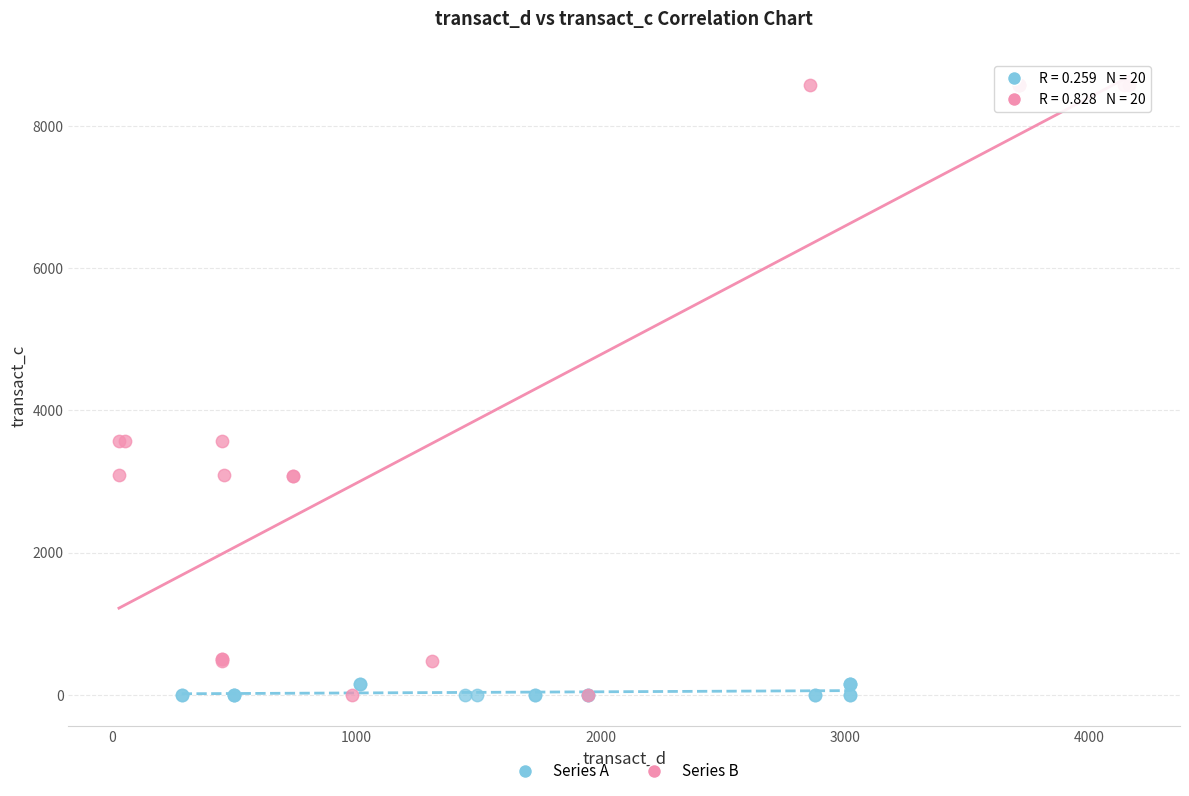

Which series has the largest Y range (max minus min)?

Series B